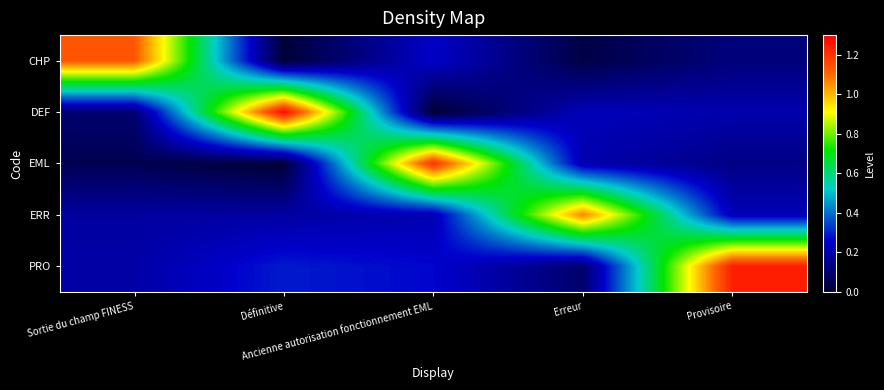

Between Erreur and Ancienne autorisation fonctionnement EML, which is larger?

Ancienne autorisation fonctionnement EML